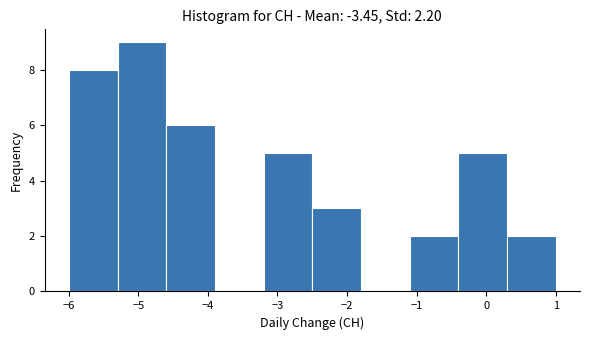

Reading left to right, list every bar in this chart as the range it spans on the x-axis followed by its height. The values are not printed on the chart, so give them approximately, as read against the axis.

-6.0 to -5.3: 8
-5.3 to -4.6: 9
-4.6 to -3.9: 6
-3.9 to -3.2: 0
-3.2 to -2.5: 5
-2.5 to -1.8: 3
-1.8 to -1.1: 0
-1.1 to -0.4: 2
-0.4 to 0.3: 5
0.3 to 1.0: 2